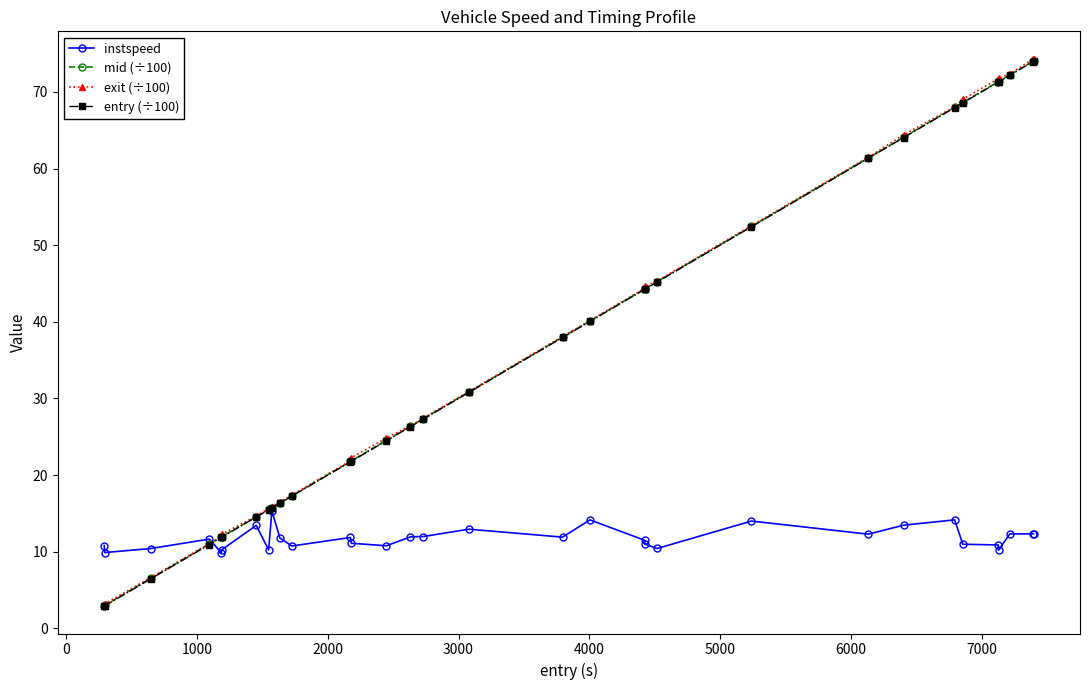

At how many categories does at least one series exceed 20?

21